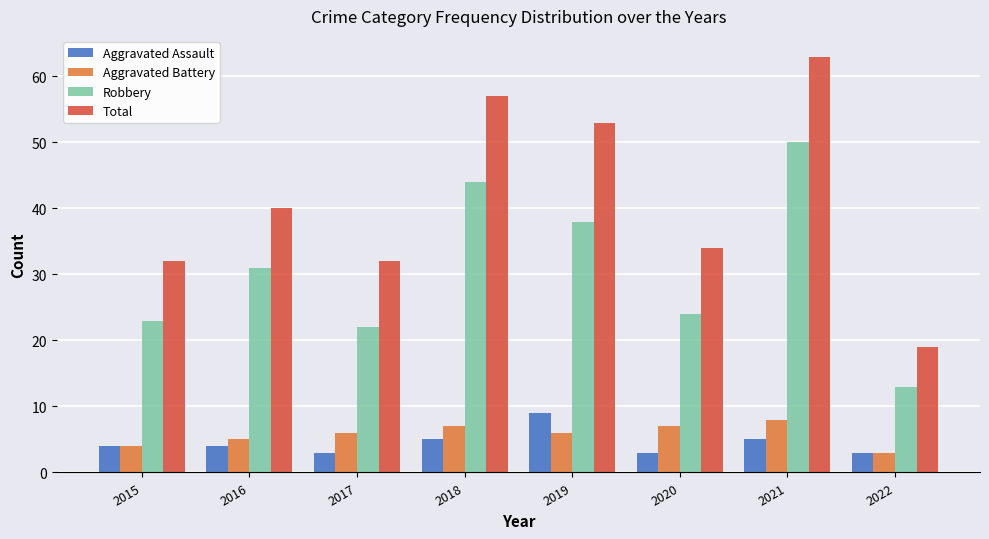

What is the highest value of the Aggravated Assault series?

9